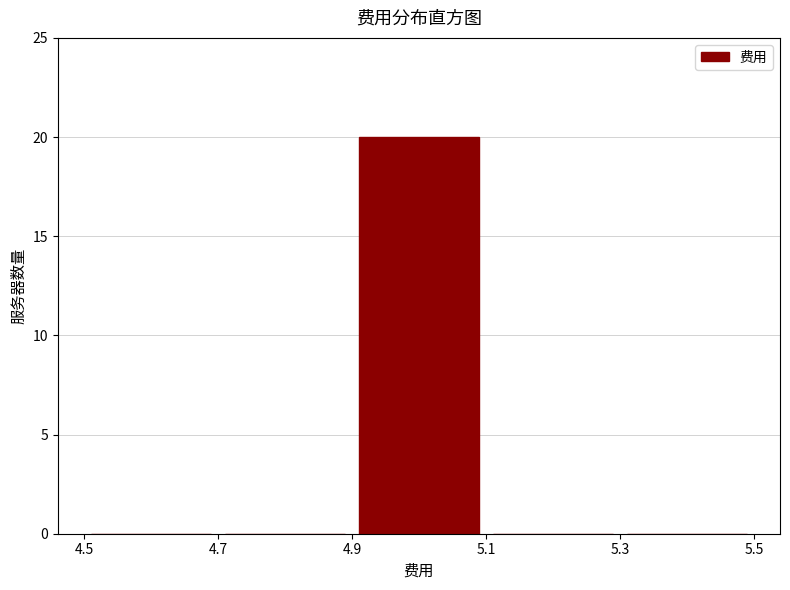

What is the height of the bar covering 4.9 to 5.1 on the x-axis? The values are not printed on the chart, so give them approximately, as read against the axis.

20